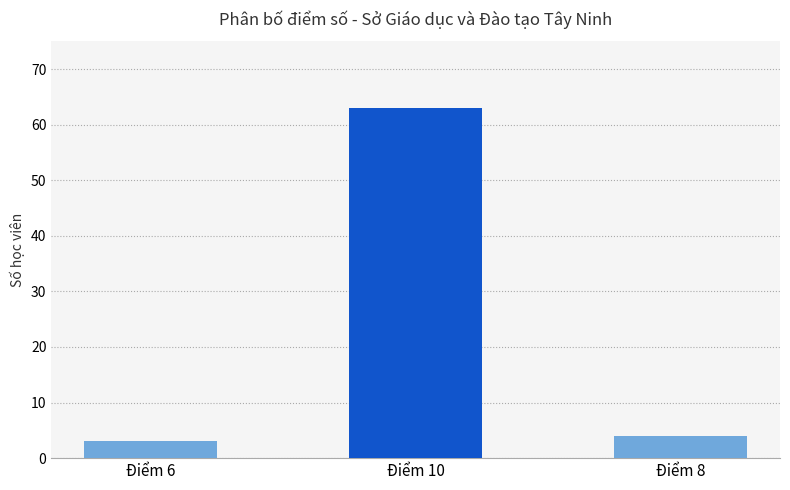

What value does the data have at Điểm 10, to the nearest 5?

65